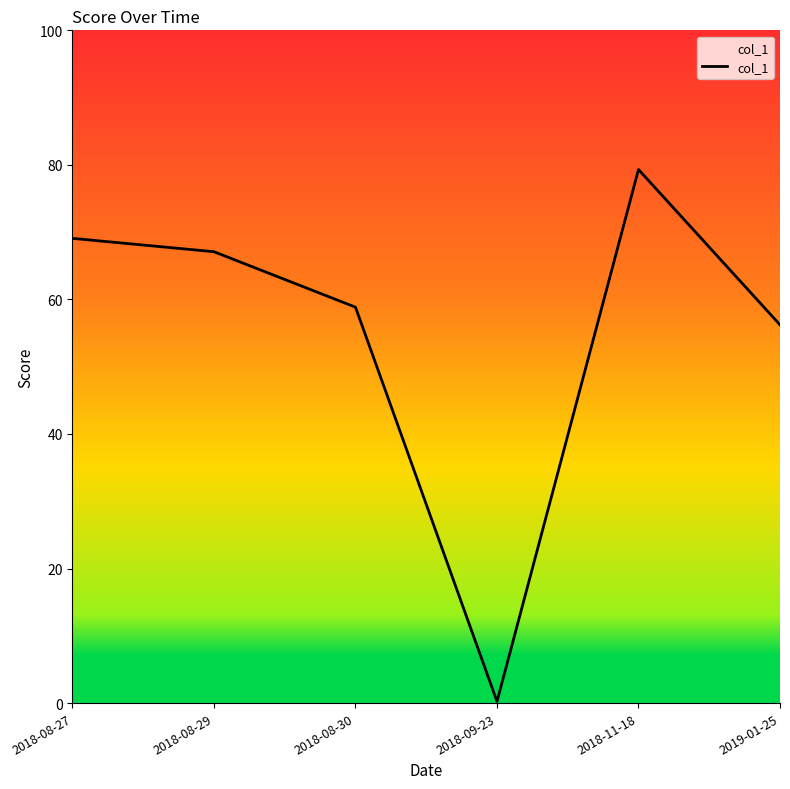

How many series are shown in this chart?

1